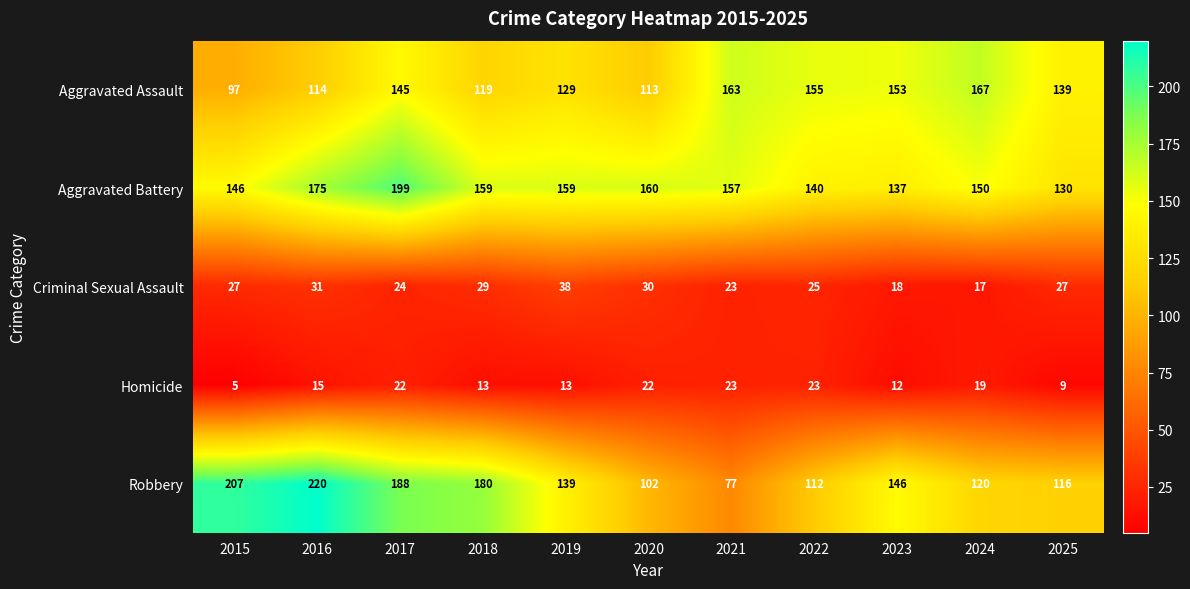

At which category is the sum across all series the highest?

2017